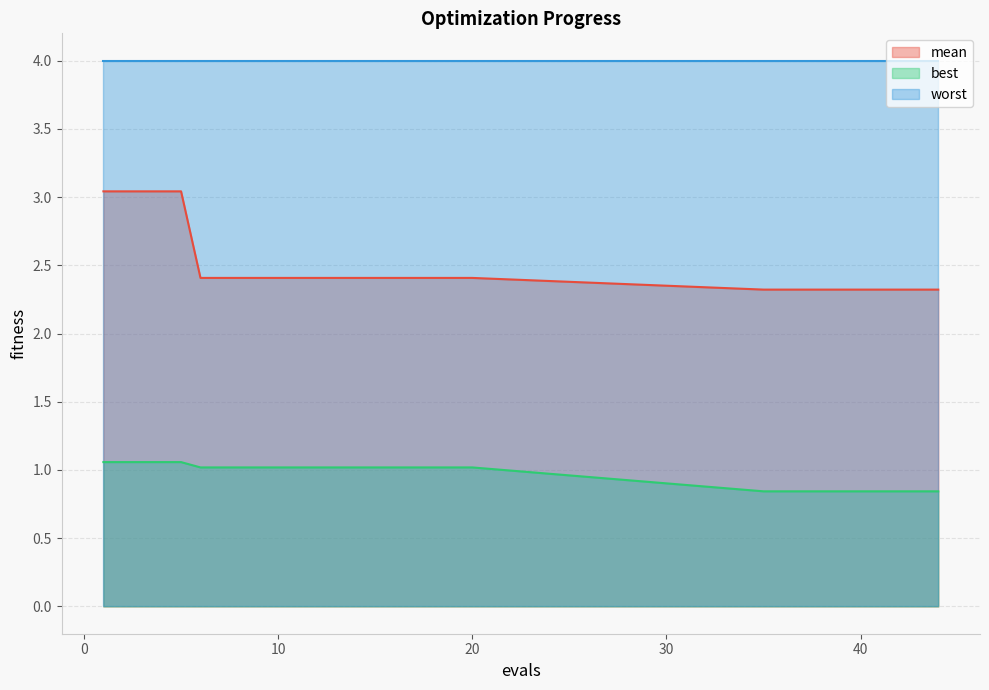

At how many categories does at least one series exceed 0?

30